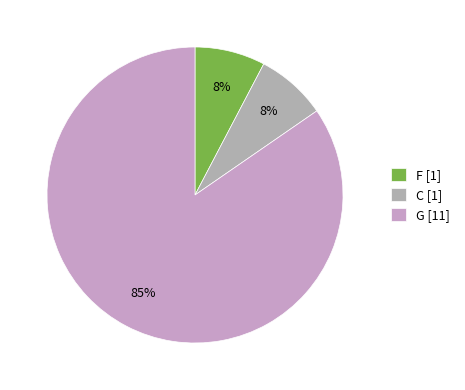

Which has a higher value, C or G?

G